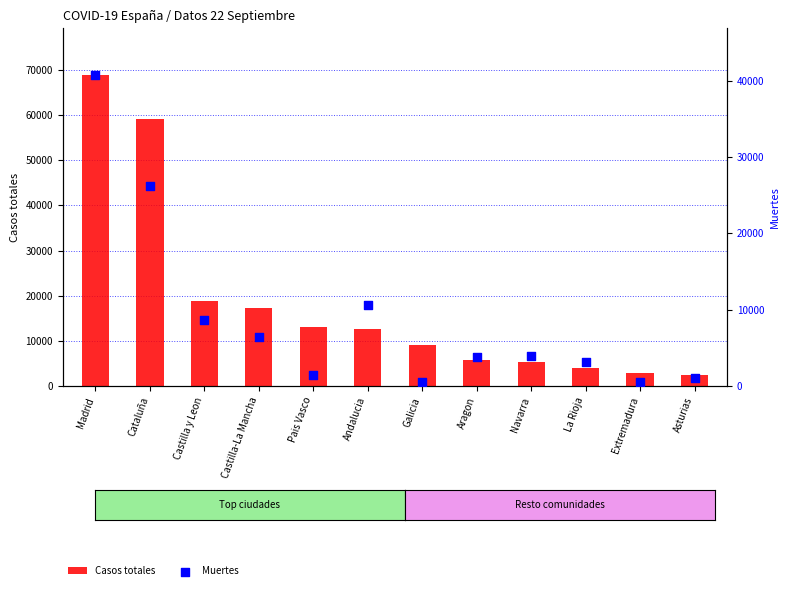

Which series contains the highest Y value?

Casos totales